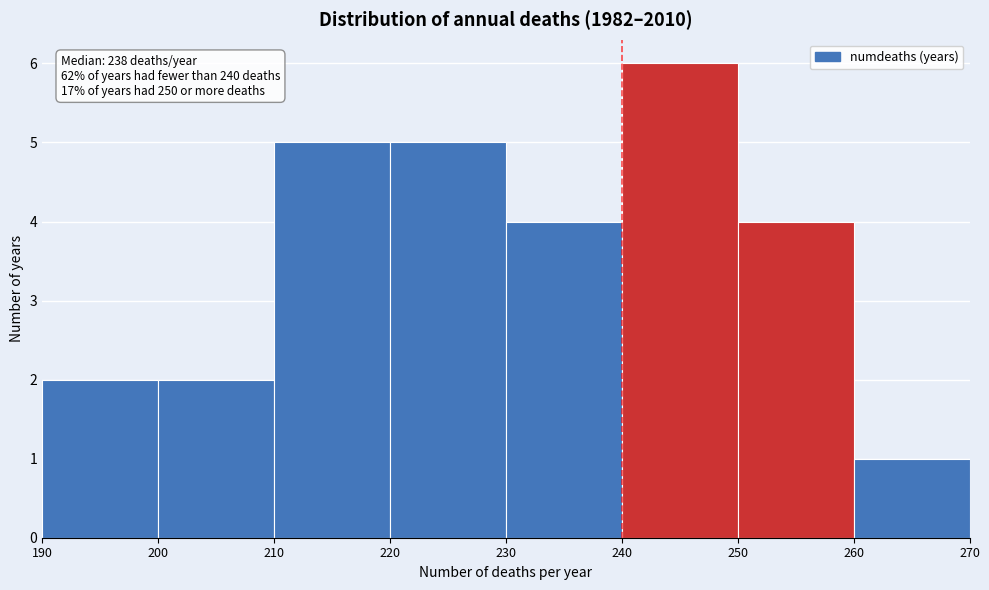

Which range on the x-axis has the tallest bar?

240 to 250